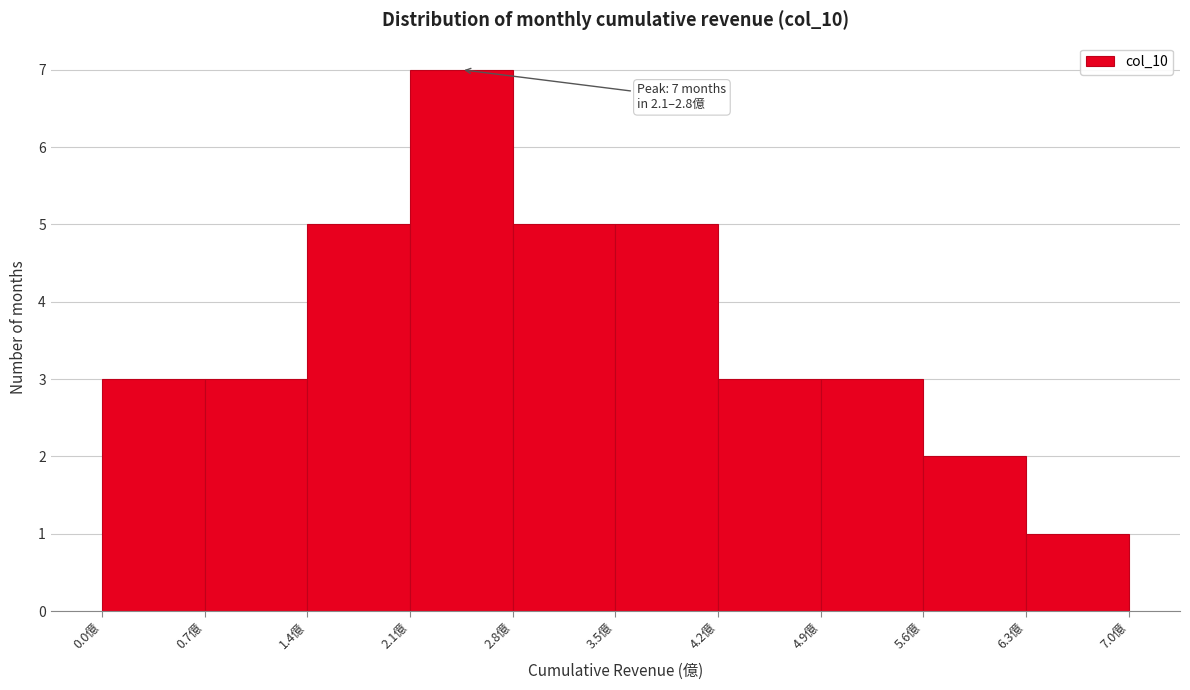

Over which range of the x-axis is the bar tallest?

2.1 to 2.8